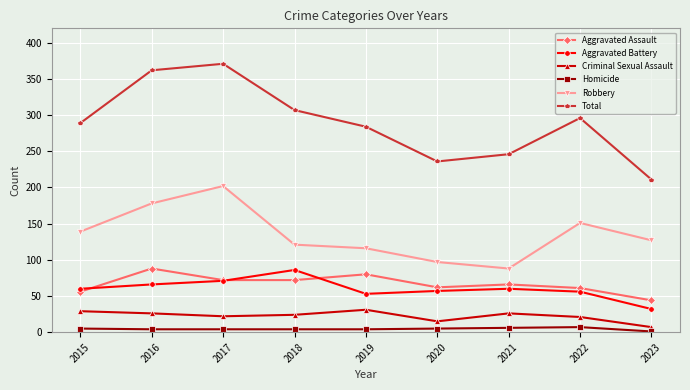

Where is the first local minimum for Robbery?

2021